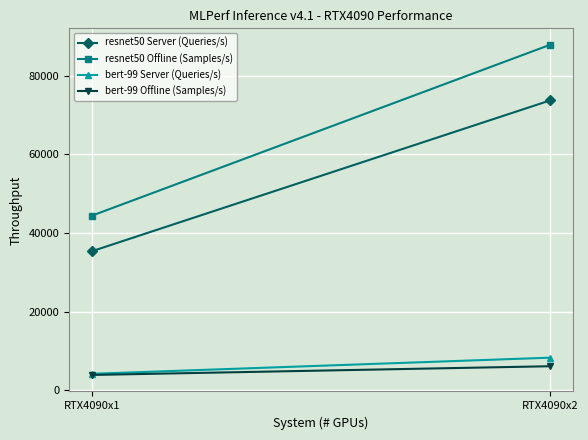

What is the highest value of the bert-99 Offline (Samples/s) series?

6061.5